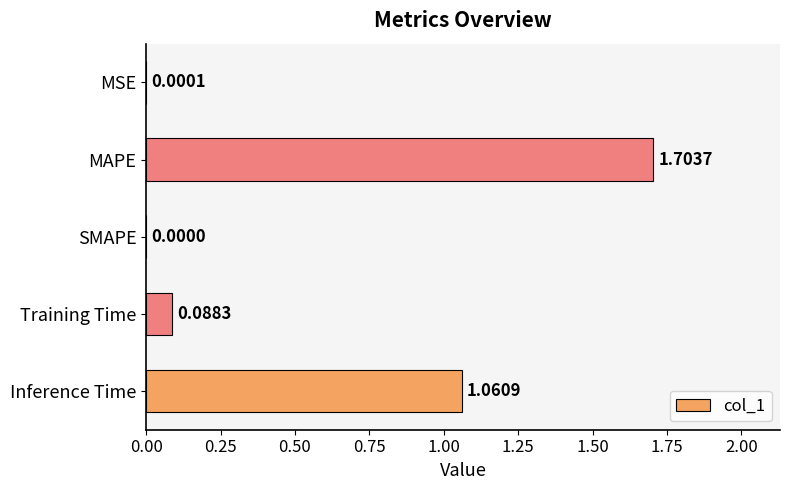

Which label corresponds to the largest value in the chart?

MAPE